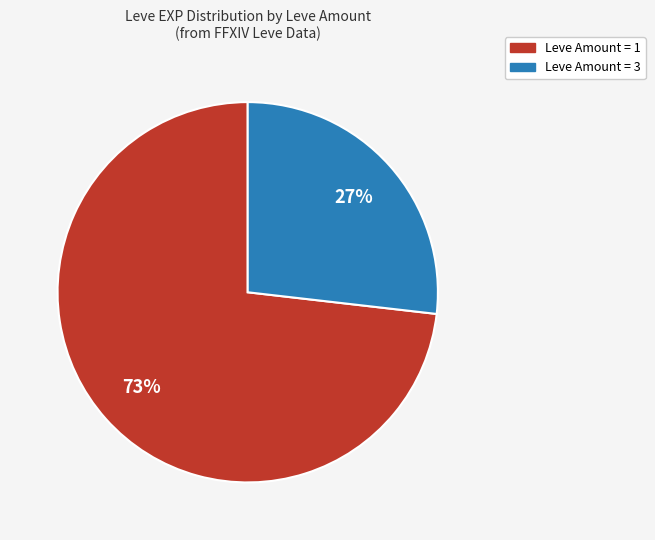

Does Leve Amount = 1 represent more than half of the total?

Yes